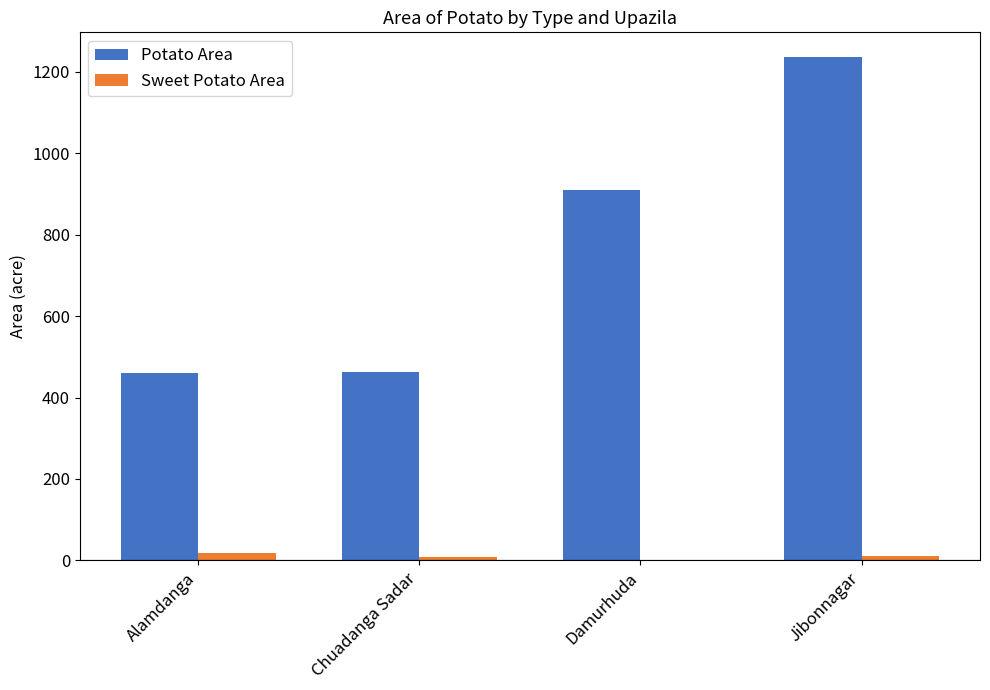

At which label is Potato Area closest to 847?

Damurhuda